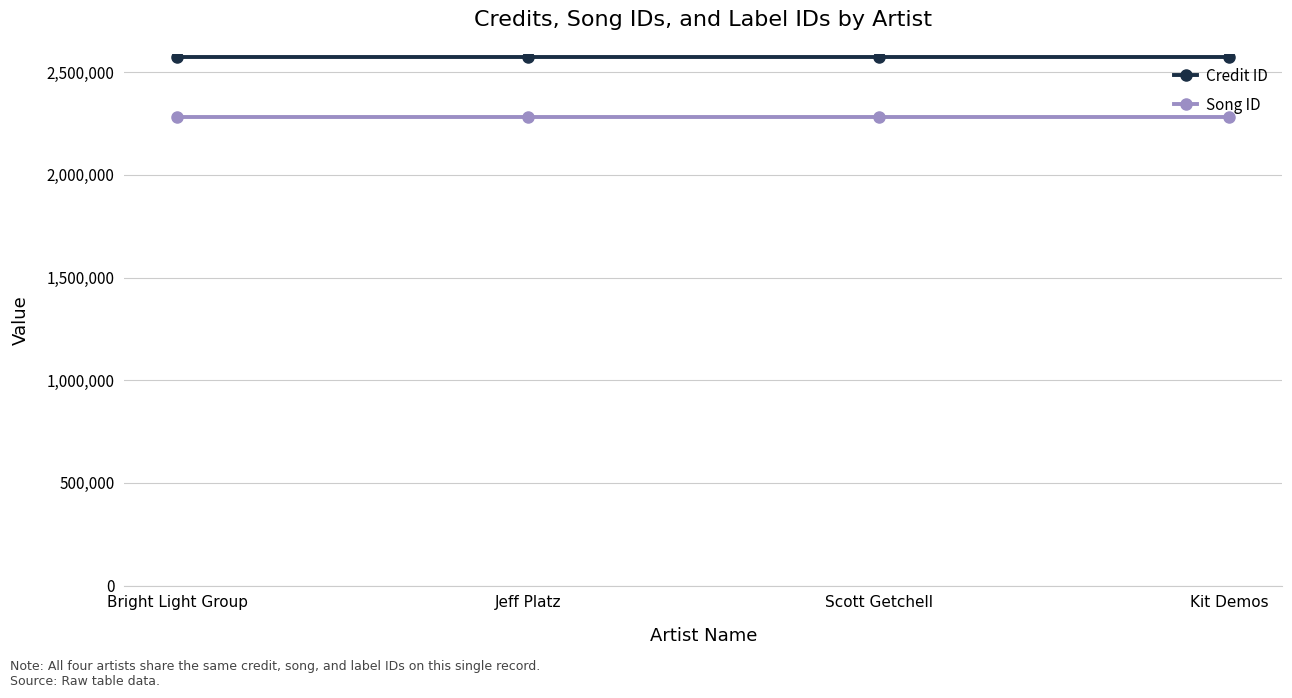

Is it true that Song ID equals 615216 at Kit Demos?

False